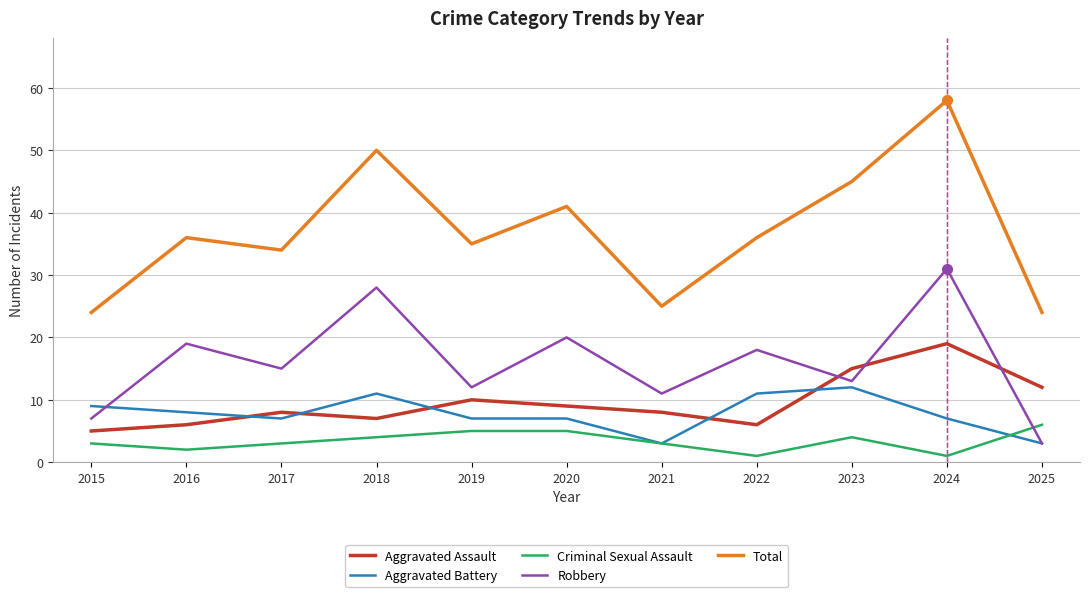

At which category does Criminal Sexual Assault reach its first local valley?

2016